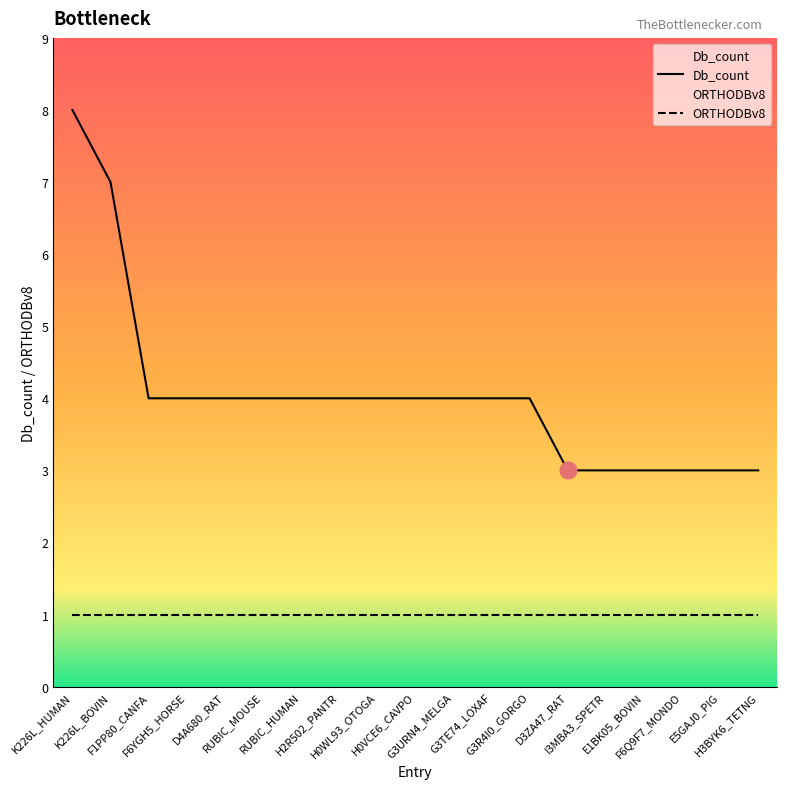

Is it true that ORTHODBv8 equals 1 at F1PP80_CANFA?

True